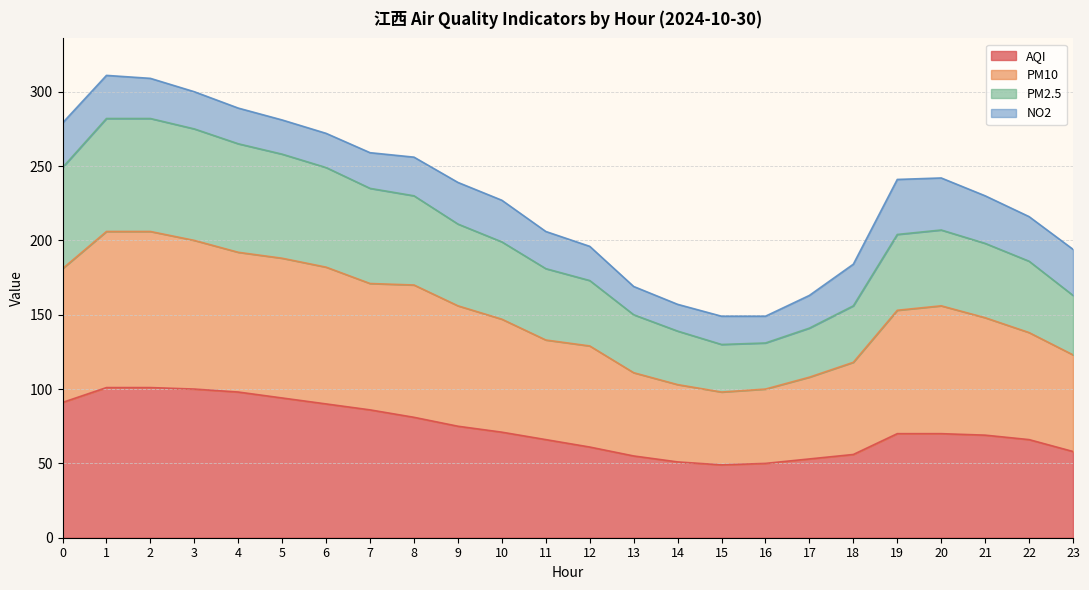

The value of AQI at 20 is 70. True or false?

True